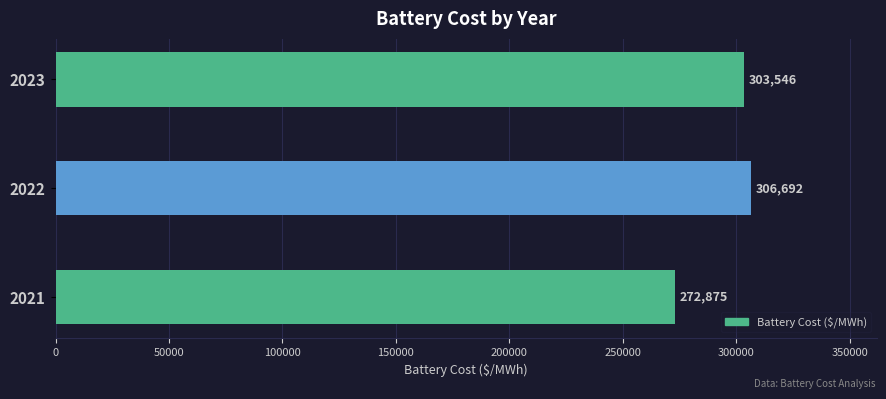

The value at 2021 is 142073.4. True or false?

False